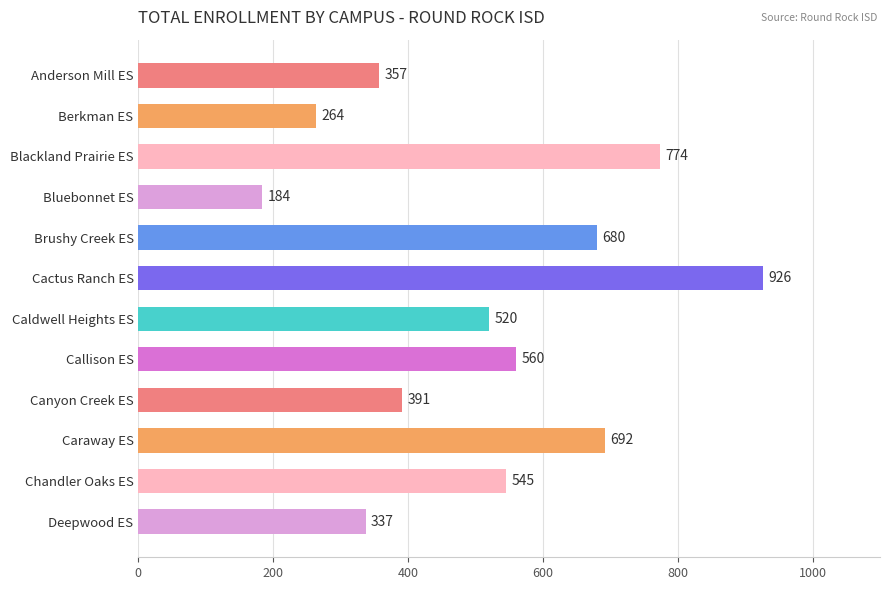

List the labels in order of value, largest first.

Cactus Ranch ES, Blackland Prairie ES, Caraway ES, Brushy Creek ES, Callison ES, Chandler Oaks ES, Caldwell Heights ES, Canyon Creek ES, Anderson Mill ES, Deepwood ES, Berkman ES, Bluebonnet ES